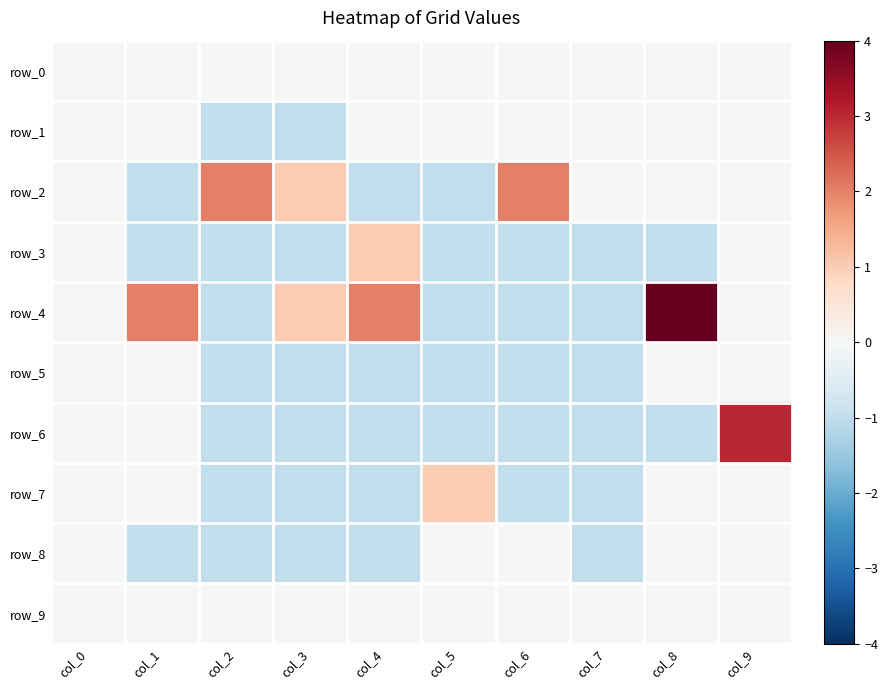

Which label corresponds to the largest value in the chart?

col_8